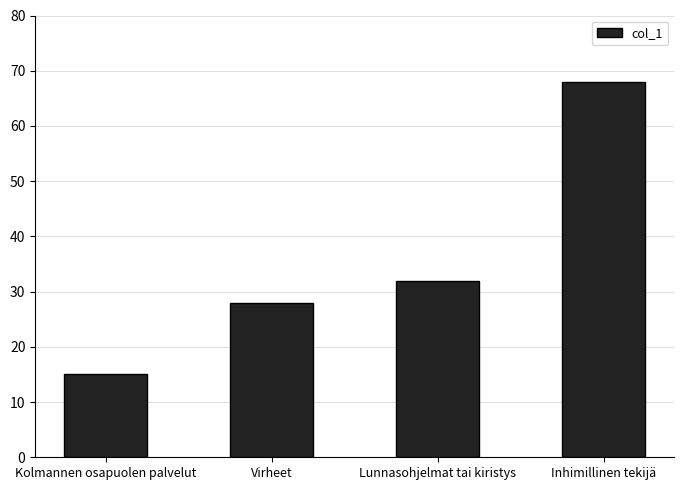

Rank the categories by value from highest to lowest.

Inhimillinen tekijä, Lunnasohjelmat tai kiristys, Virheet, Kolmannen osapuolen palvelut